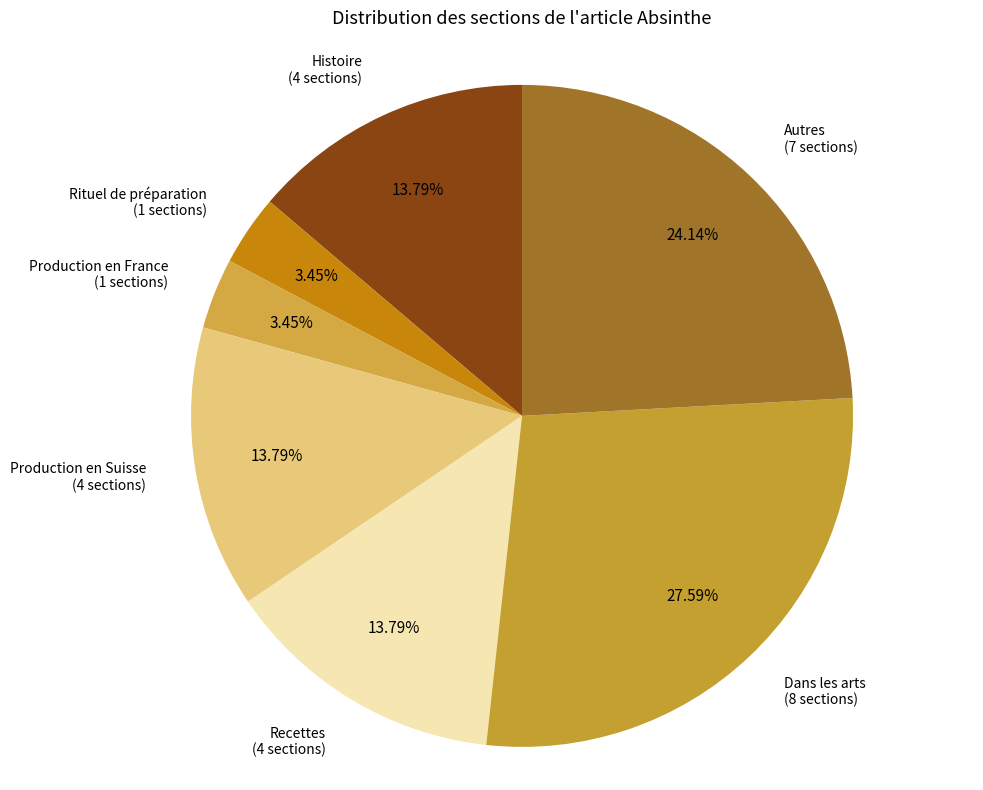

Which category has the smallest portion of the pie?

Rituel de préparation